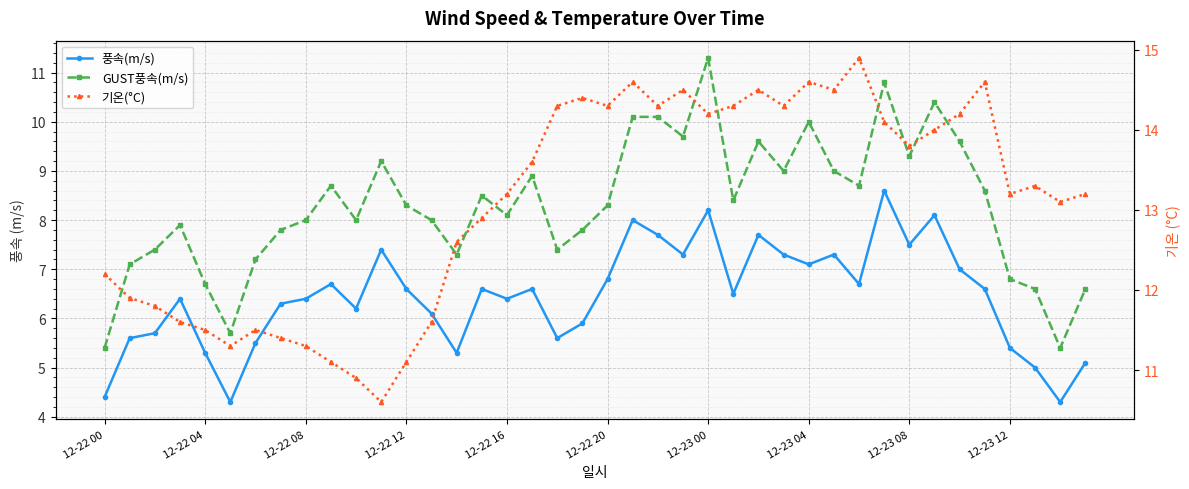

What is the sum of all 풍속(m/s) values?

257.5